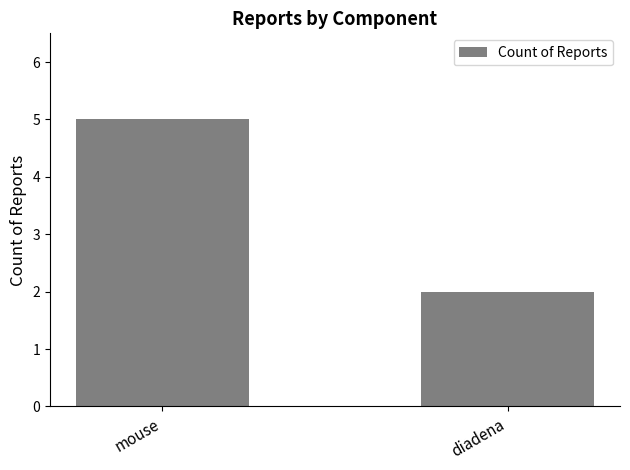

Is it true that the value at diadena is 1?

False